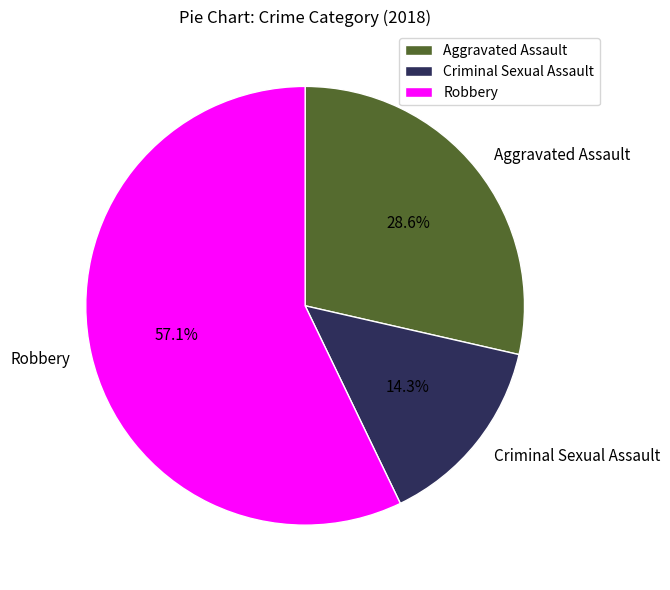

Rank the categories by value from highest to lowest.

Robbery, Aggravated Assault, Criminal Sexual Assault